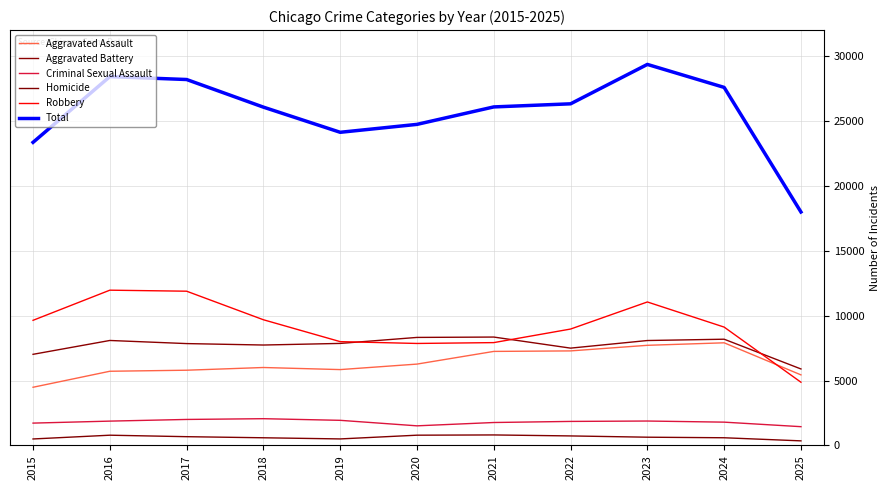

True or false: Criminal Sexual Assault and Total intersect in this chart.

False